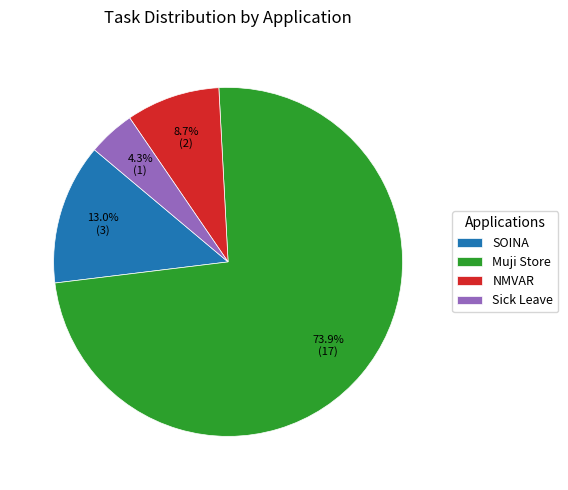

To the nearest percent, what percentage of the pie is Muji Store?

74%